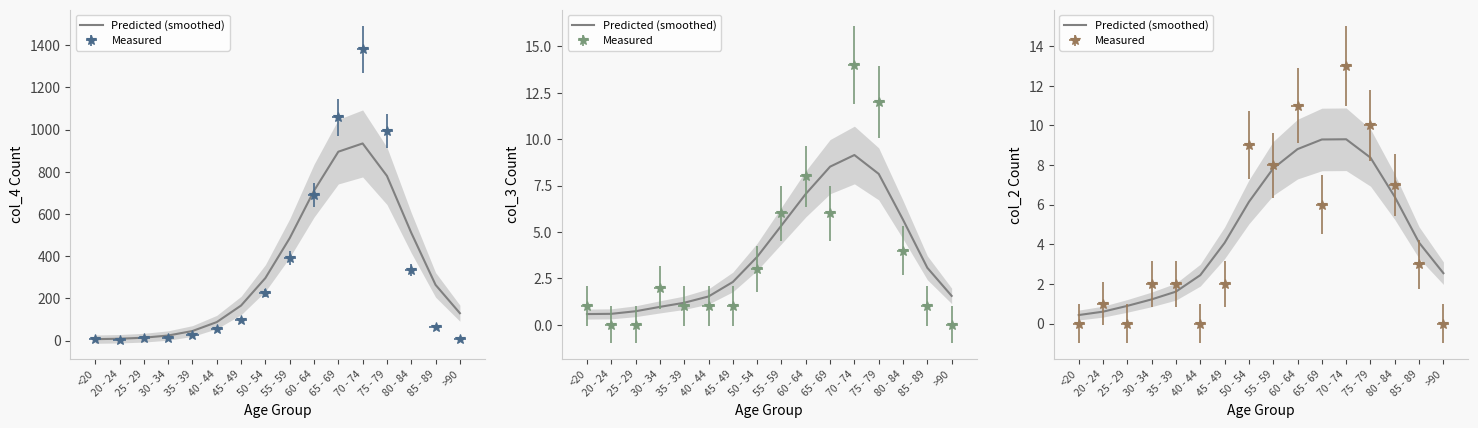

Which has a higher value, 50 - 54 or 40 - 44?

50 - 54